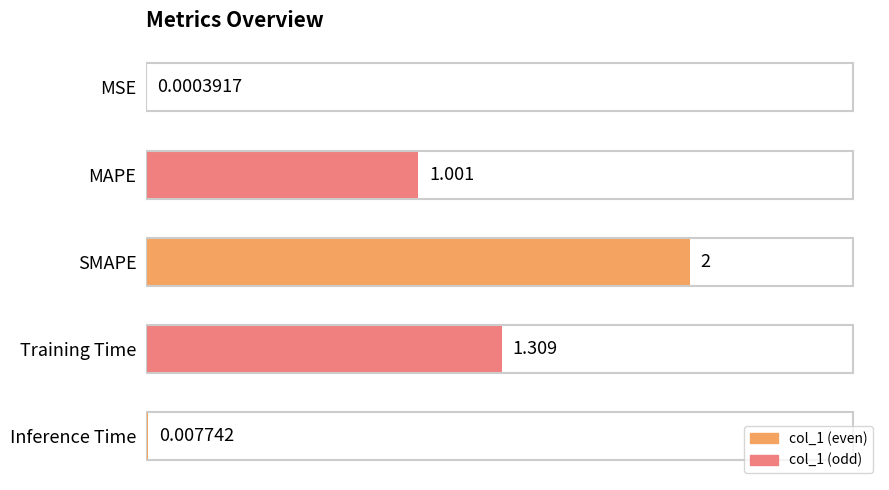

At which label is the value closest to 1?

MAPE